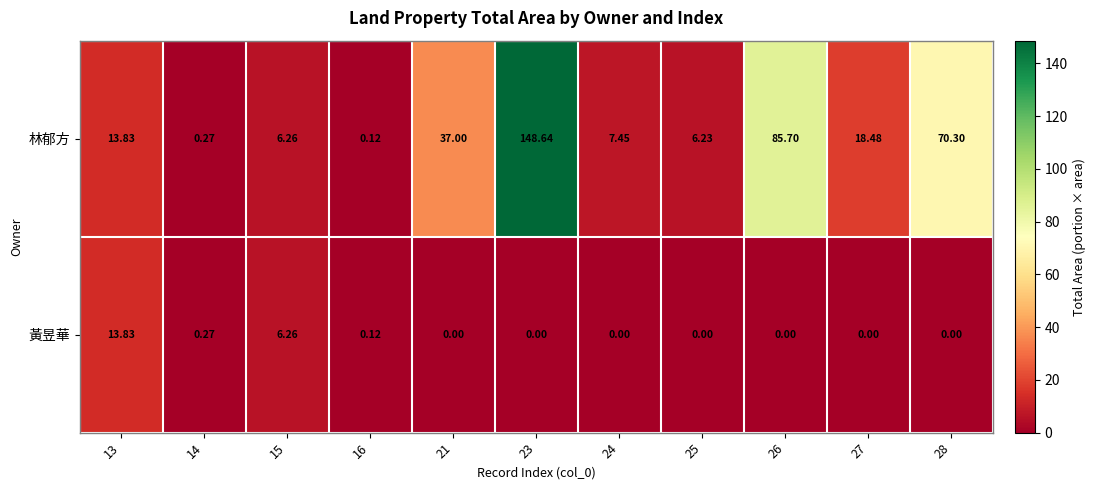

Which series changed the most between 15 and 25?

黃昱華